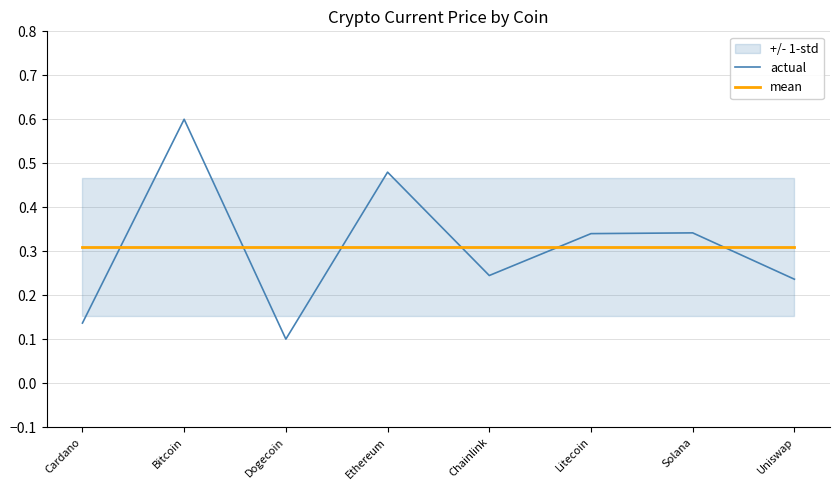

What is the spread (max minus min) of values at Chainlink?

0.1